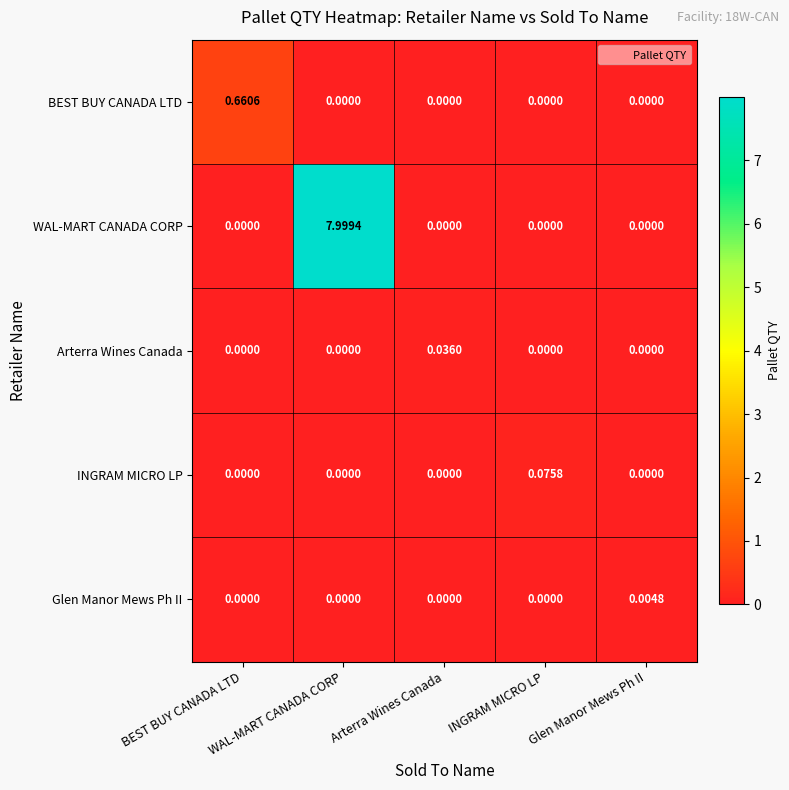

Which category has the highest value across all series?

WAL-MART CANADA CORP